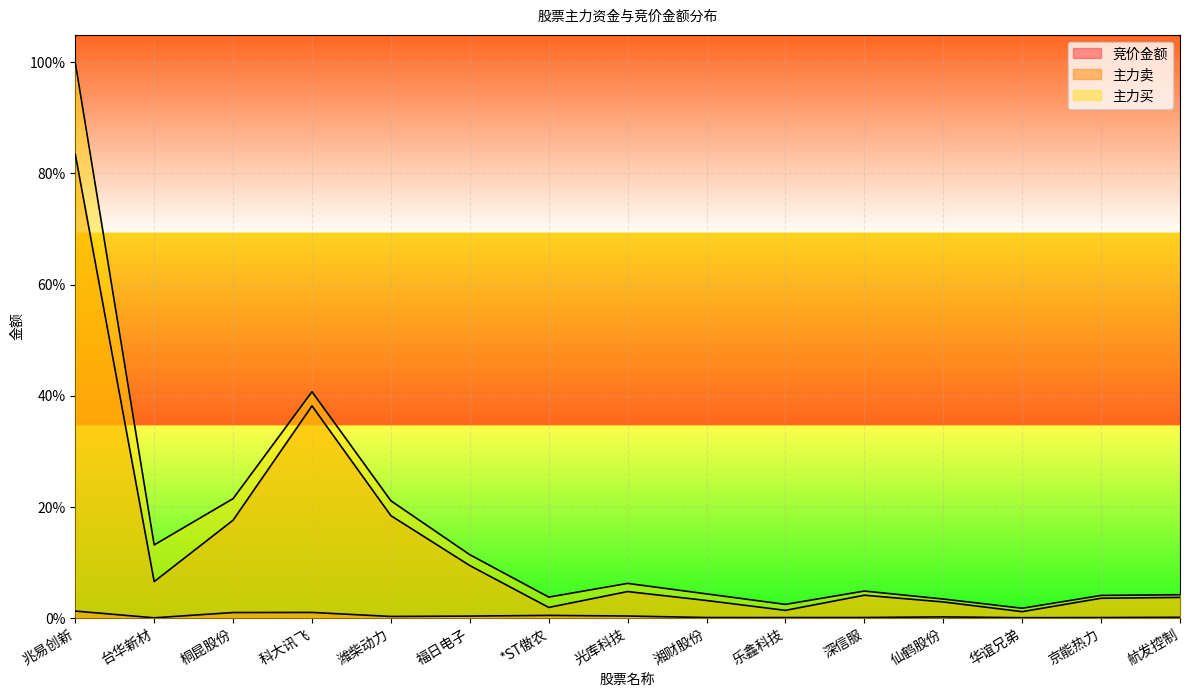

List the labels in order of 主力卖 value, smallest first.

华谊兄弟, 乐鑫科技, *ST傲农, 仙鹤股份, 湘财股份, 京能热力, 航发控制, 深信服, 光库科技, 台华新材, 福日电子, 桐昆股份, 潍柴动力, 科大讯飞, 兆易创新